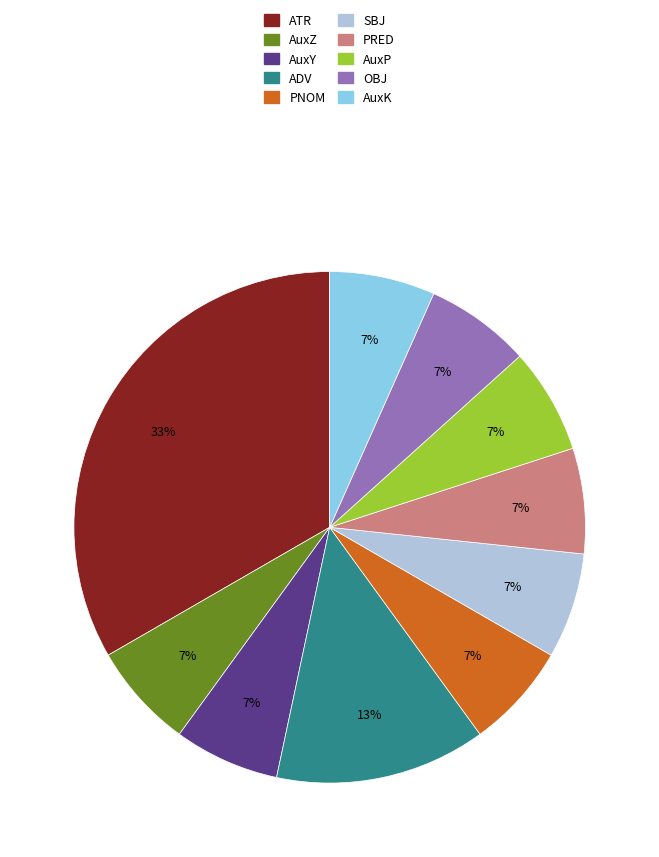

Is the sum of AuxK and PNOM greater than half?

No